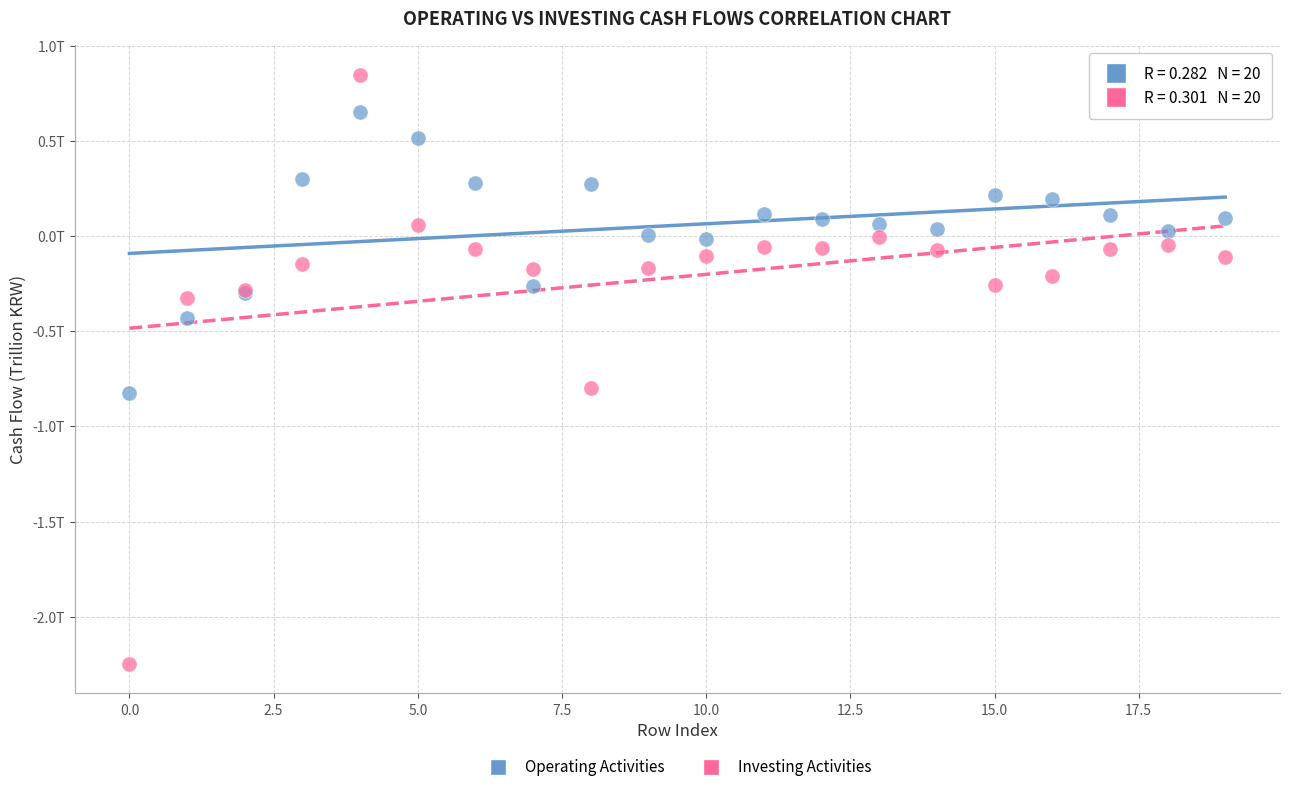

Which series contains the lowest Y value?

Investing Activities